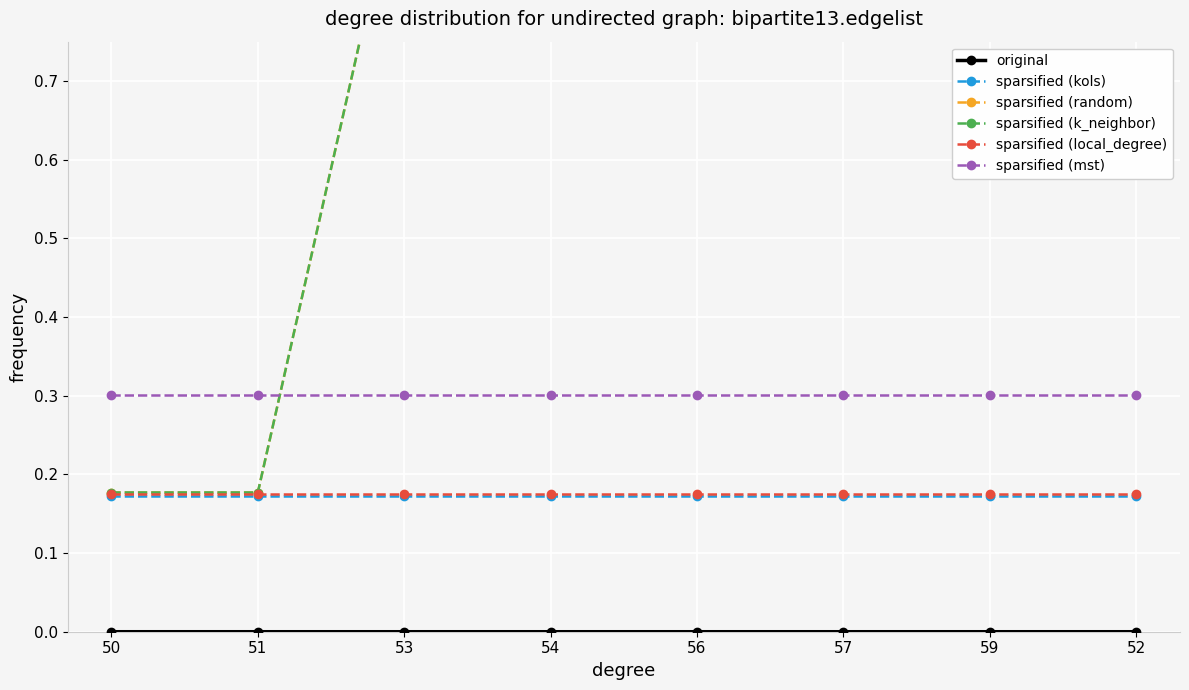

True or false: sparsified (kols) and sparsified (k_neighbor) cross at least once.

False